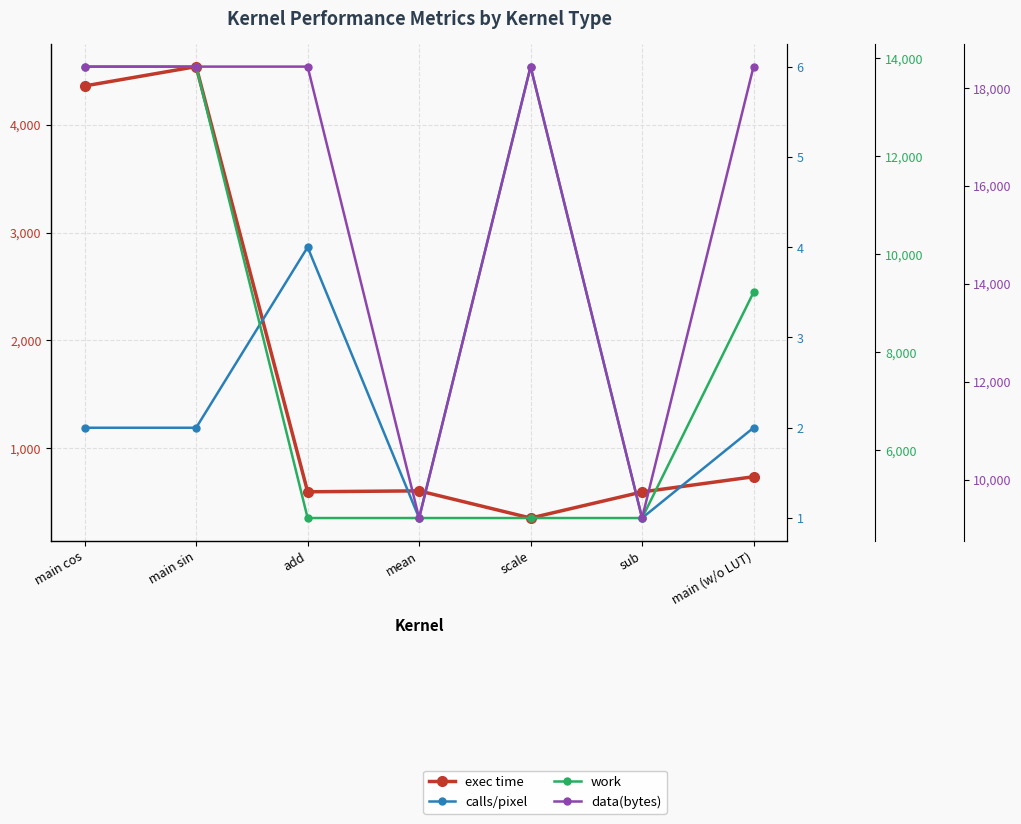

What is the label of the 3rd point from the right?

scale